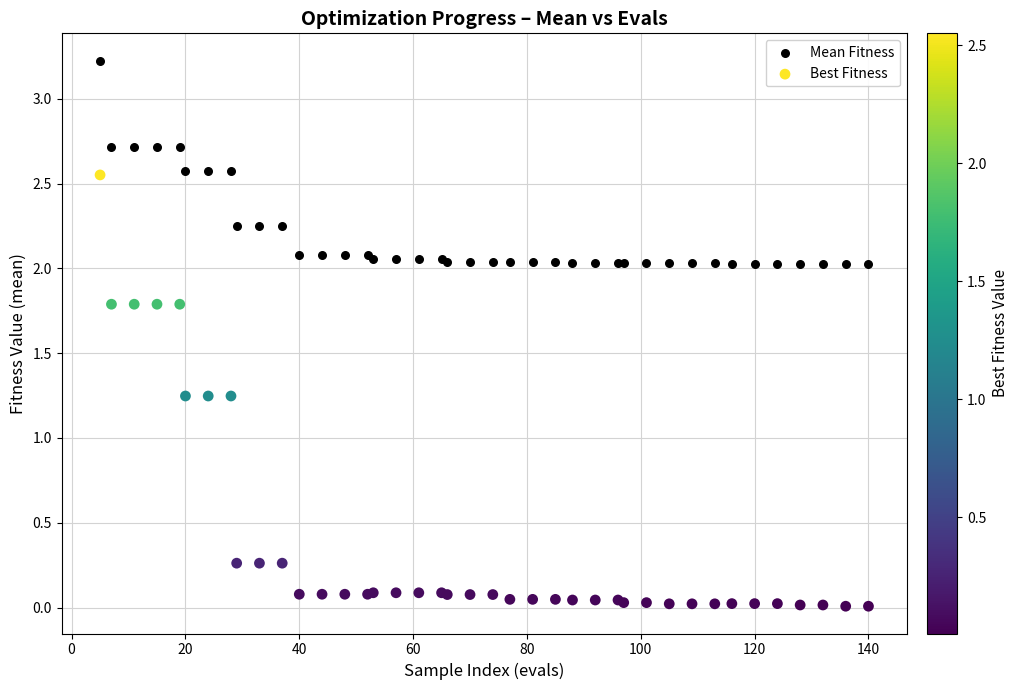

Which series reaches the maximum Y coordinate?

Mean Fitness